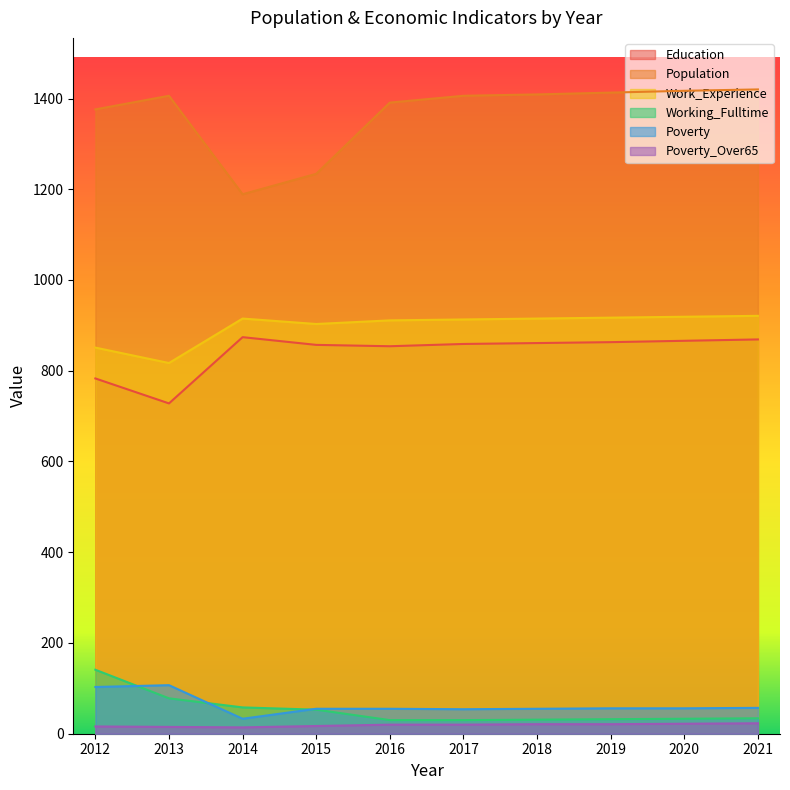

Reading left to right, extract all data points from this chart.

Education: 2012=783	2013=728	2014=874	2015=857	2016=854	2017=859	2018=861	2019=863	2020=866	2021=869
Population: 2012=1376	2013=1406	2014=1189	2015=1234	2016=1391	2017=1406	2018=1409	2019=1413	2020=1417	2021=1420
Work_Experience: 2012=851	2013=817	2014=915	2015=903	2016=911	2017=913	2018=915	2019=917	2020=919	2021=921
Working_Fulltime: 2012=141	2013=78	2014=58	2015=53	2016=30	2017=30	2018=31	2019=32	2020=33	2021=34
Poverty: 2012=103	2013=107	2014=33	2015=55	2016=55	2017=54	2018=55	2019=56	2020=56	2021=57
Poverty_Over65: 2012=16	2013=15	2014=14	2015=17	2016=20	2017=20	2018=21	2019=21	2020=22	2021=23